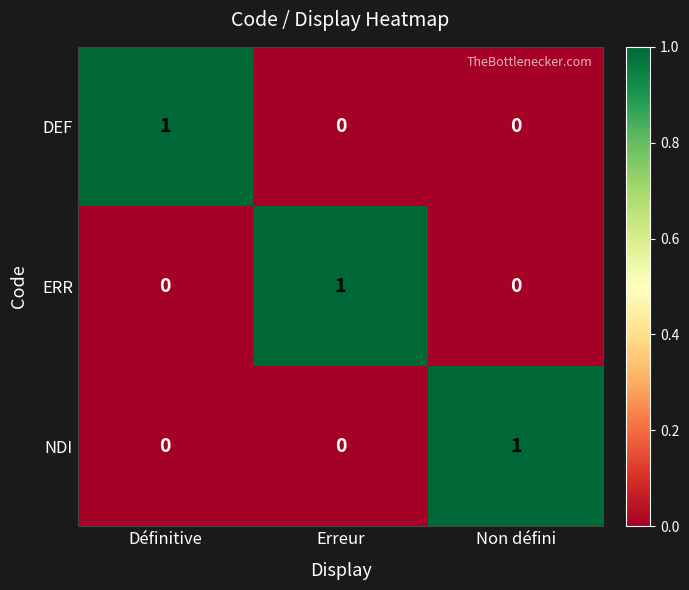

Reading left to right, transcribe all the data shown in this chart.

DEF: 1	0	0
ERR: 0	1	0
NDI: 0	0	1